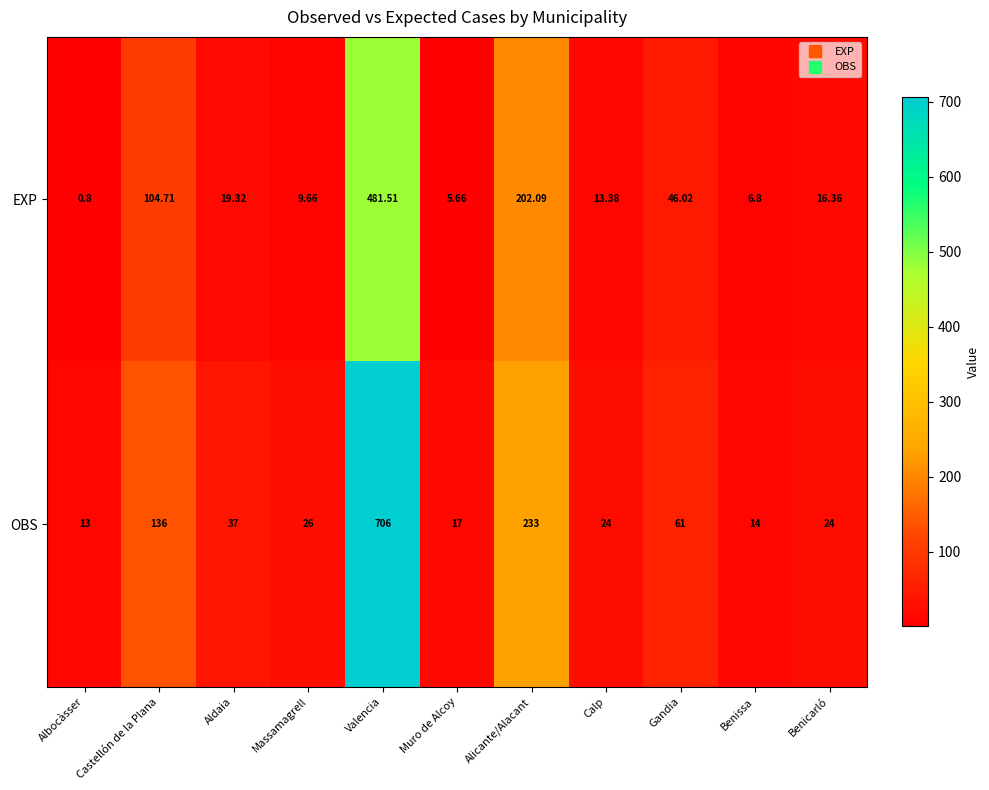

Which series changed the most between Gandia and Benissa?

OBS